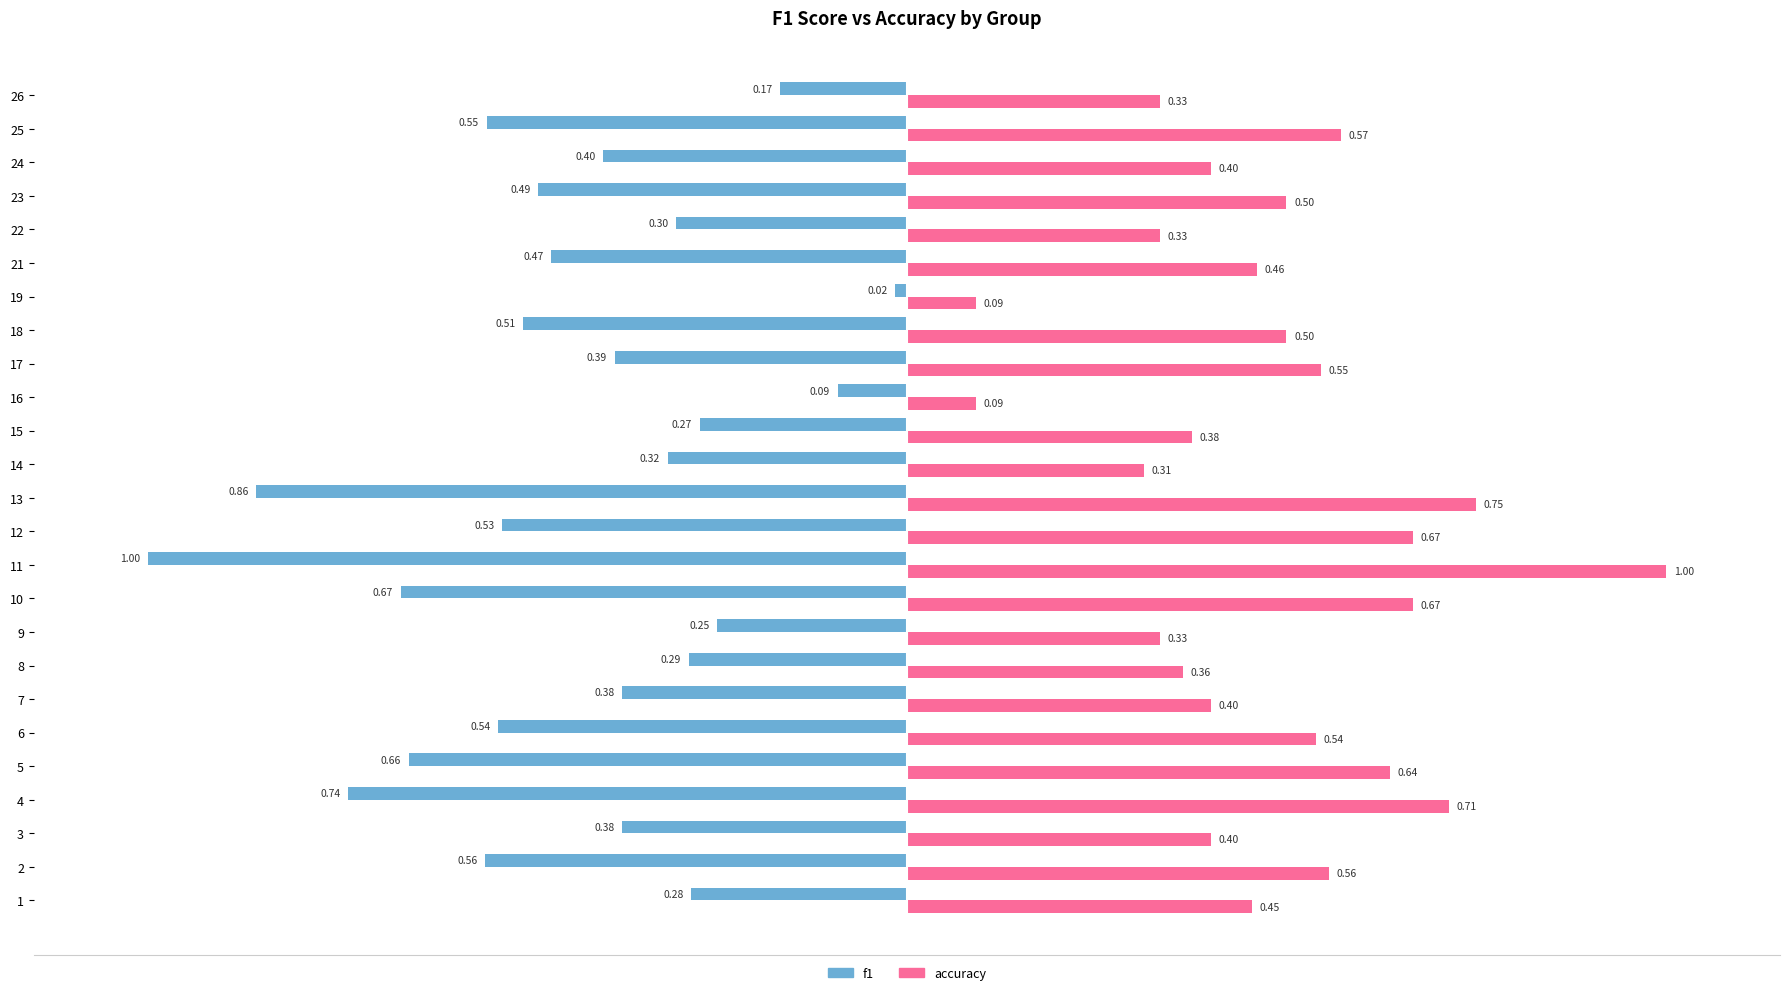

Between 6 and 21, which series saw the biggest shift?

accuracy